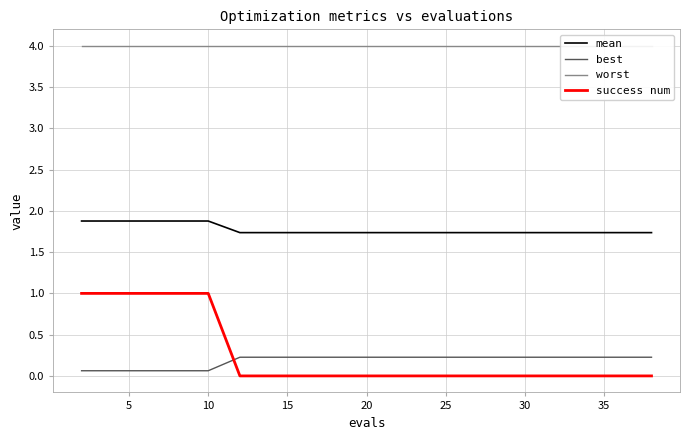

Does the chart have visible grid lines?

Yes